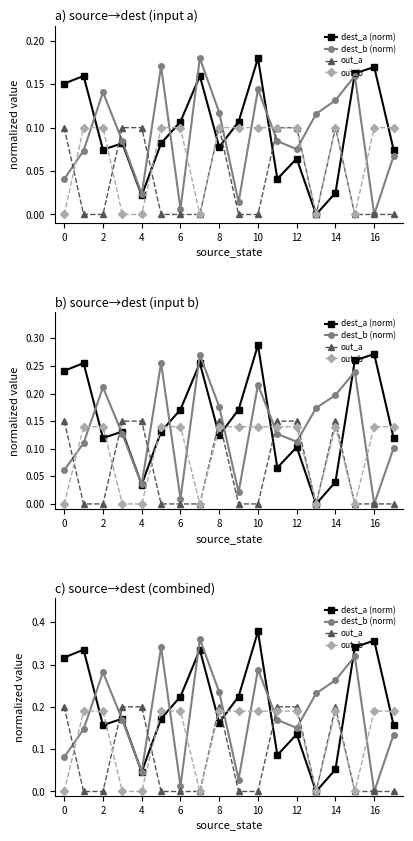

At which label is dest_a (norm) closest to 0?

13